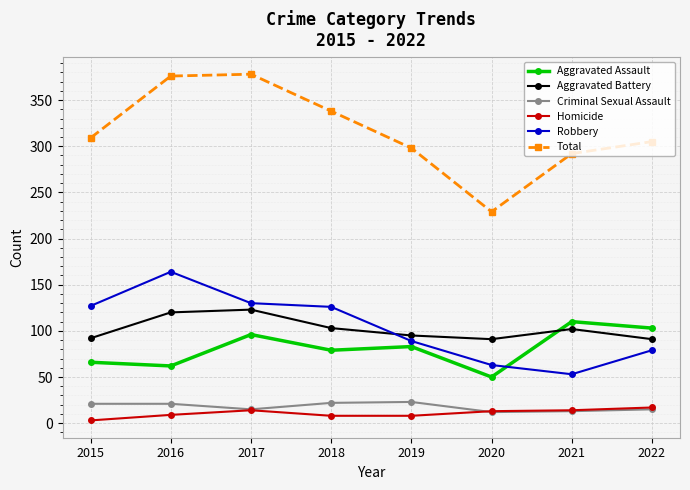

Which series has the largest range (max minus min)?

Total